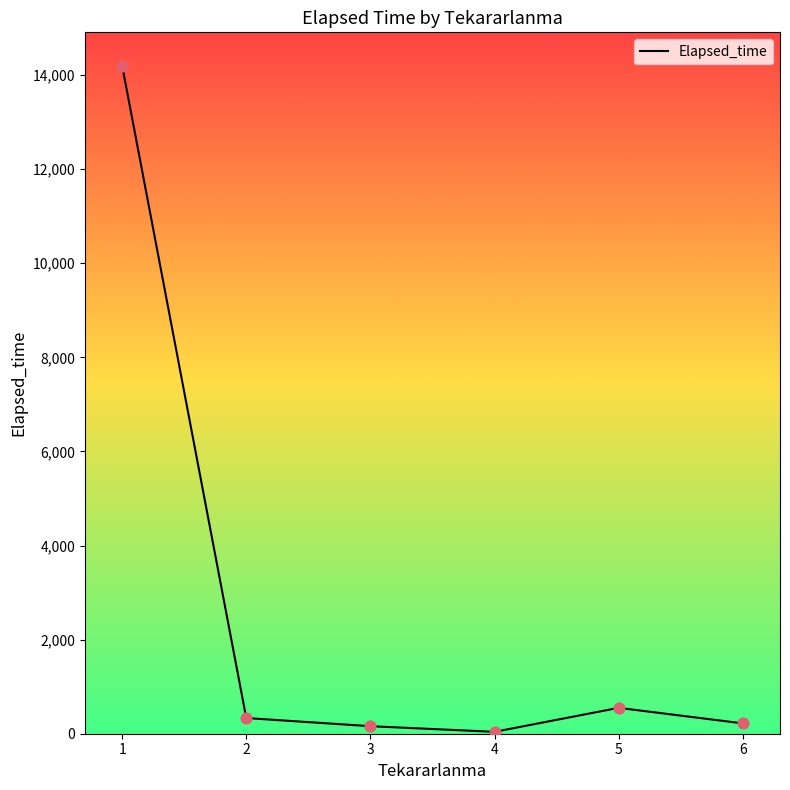

Which has a higher value, 1 or 5?

1